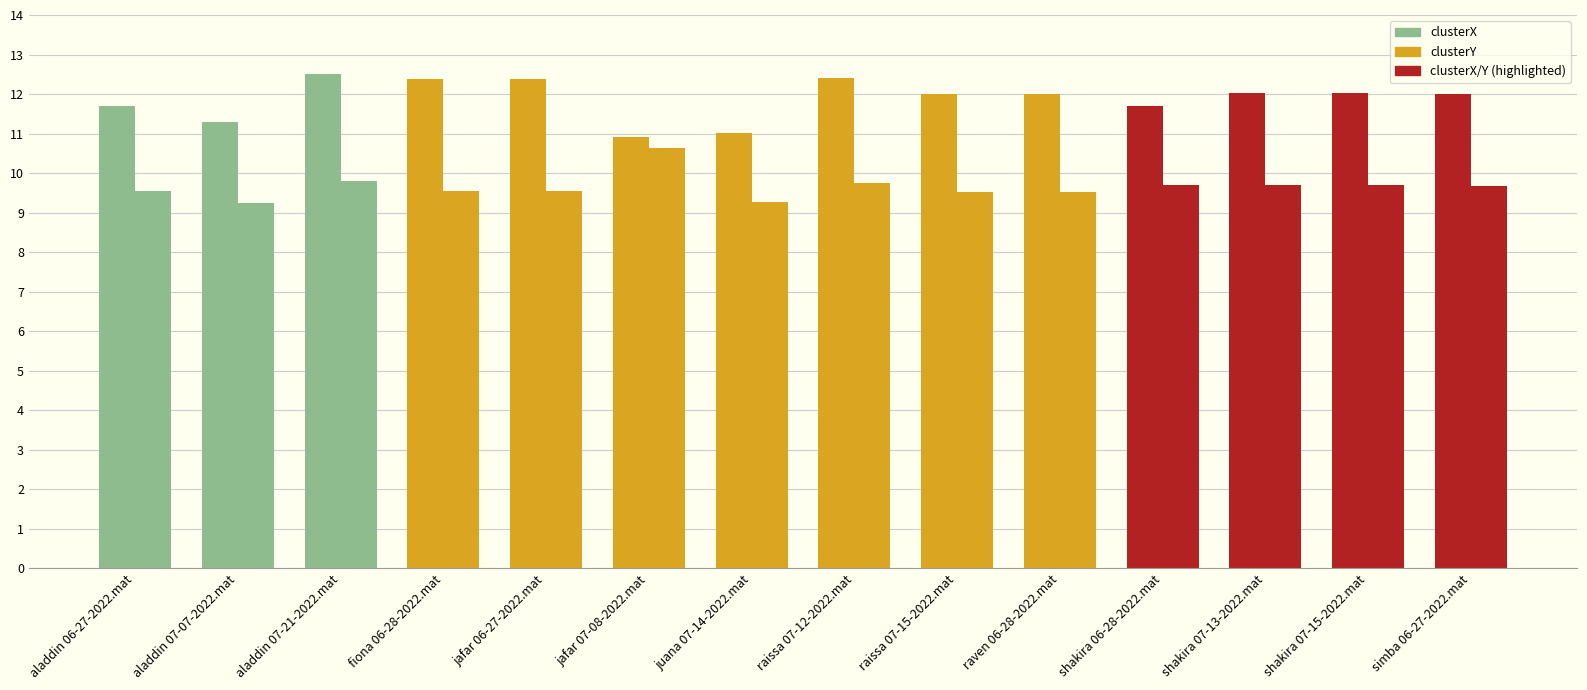

How many bars are there in total?

28